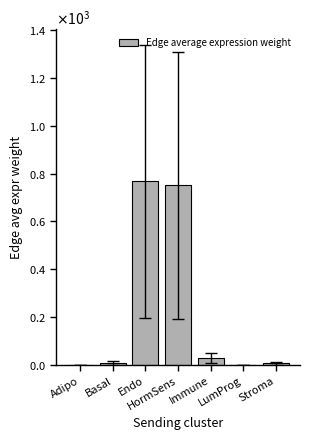

List the labels in order of value, largest first.

Endo, HormSens, Immune, Basal, Stroma, LumProg, Adipo